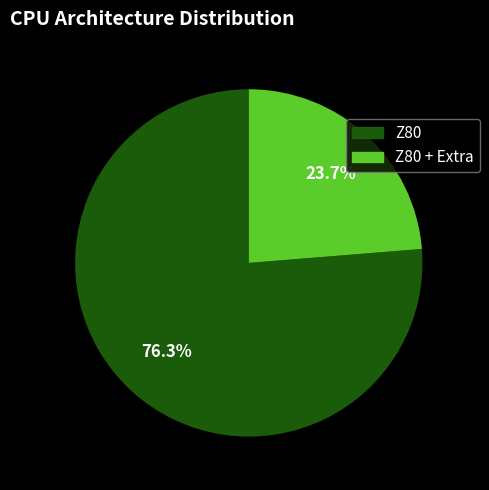

How many segments does this pie chart have?

2